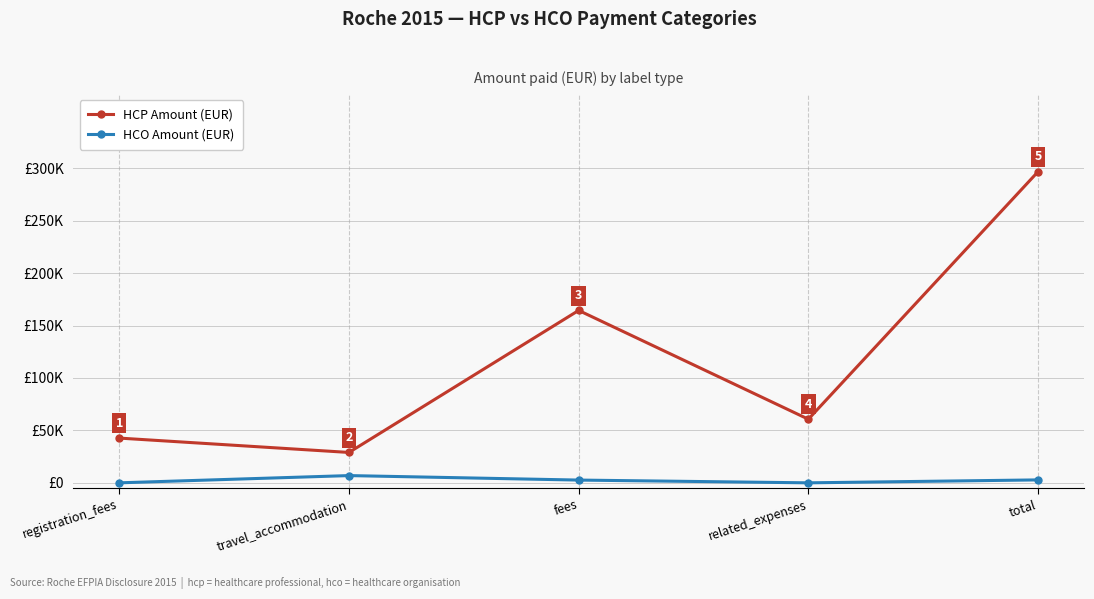

Reading right to left, transcribe all the data shown in this chart.

HCP Amount (EUR): 296804	60683	164449	28986	42686
HCO Amount (EUR): 2800	0	2634	6917	0